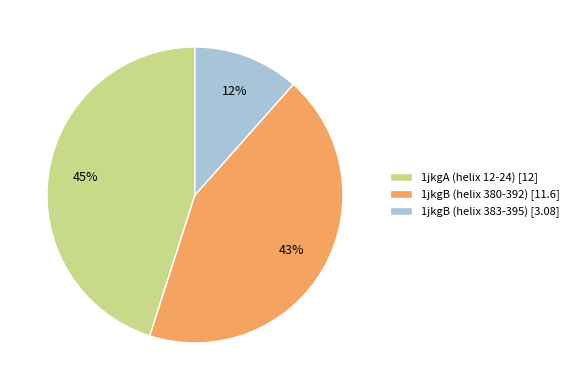

Does any single category account for the majority?

No